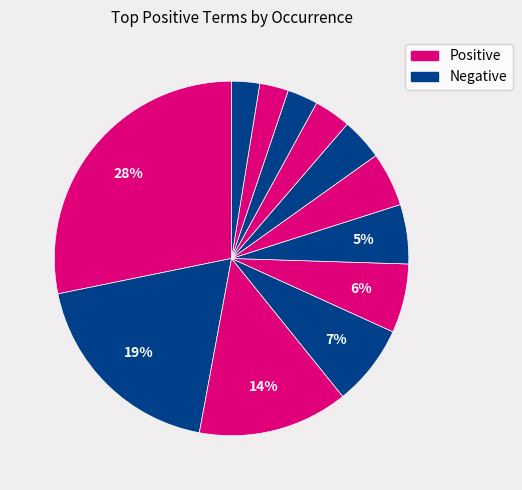

Does any single category account for the majority?

No